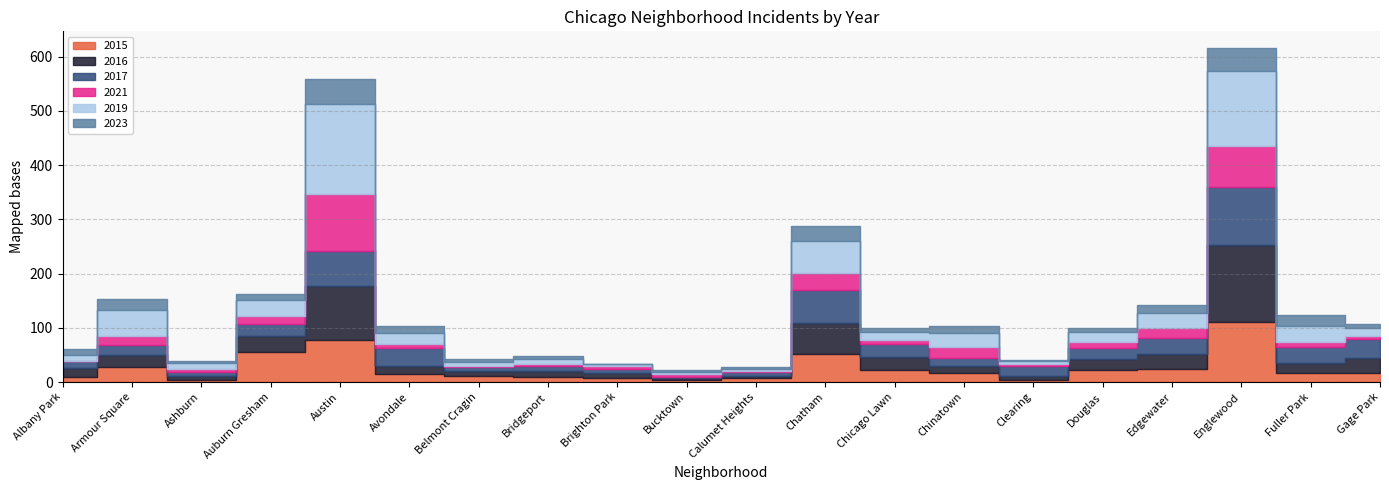

Which series has the largest total across all categories?

2019